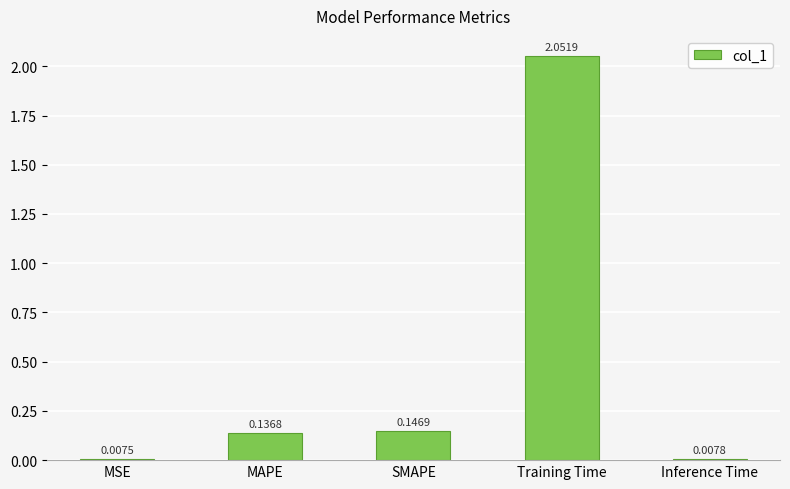

What is the sum of all values?

2.4